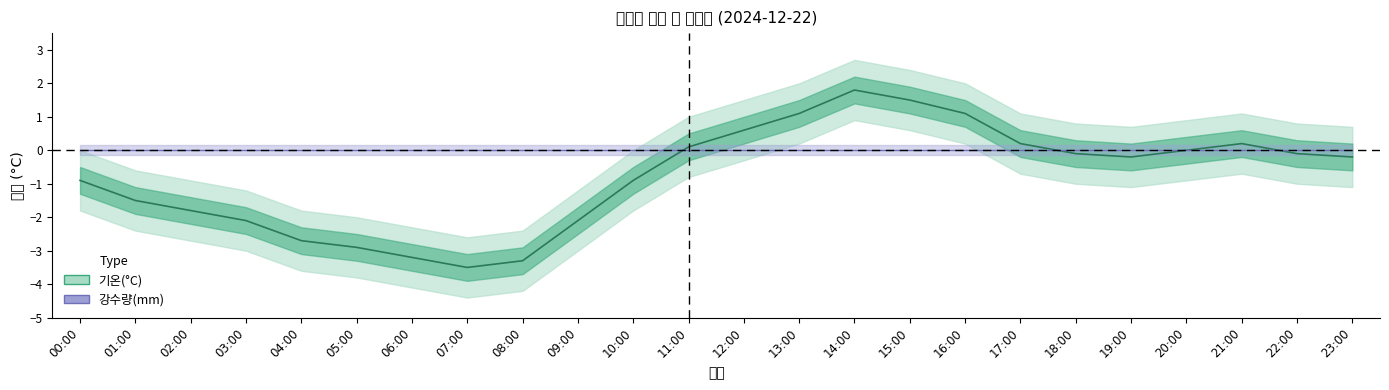

Which category has the highest value across all series?

14:00